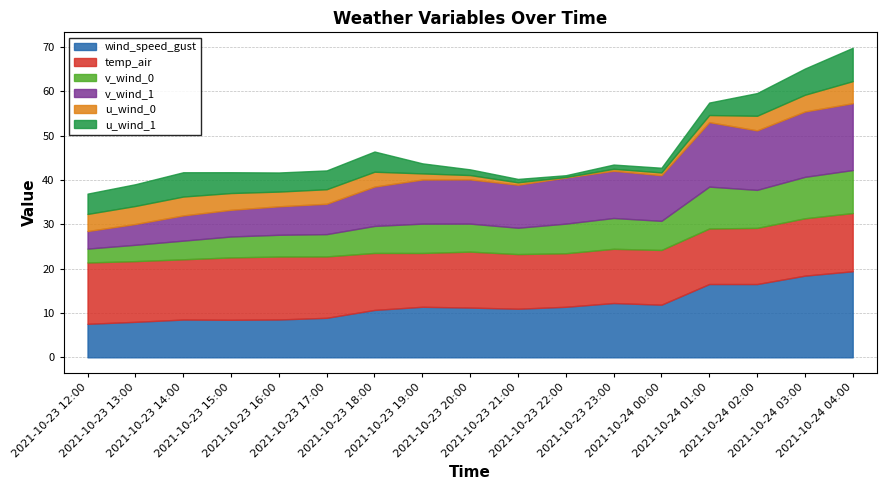

What is the spread (max minus min) of values at 2021-10-23 14:00?

9.4